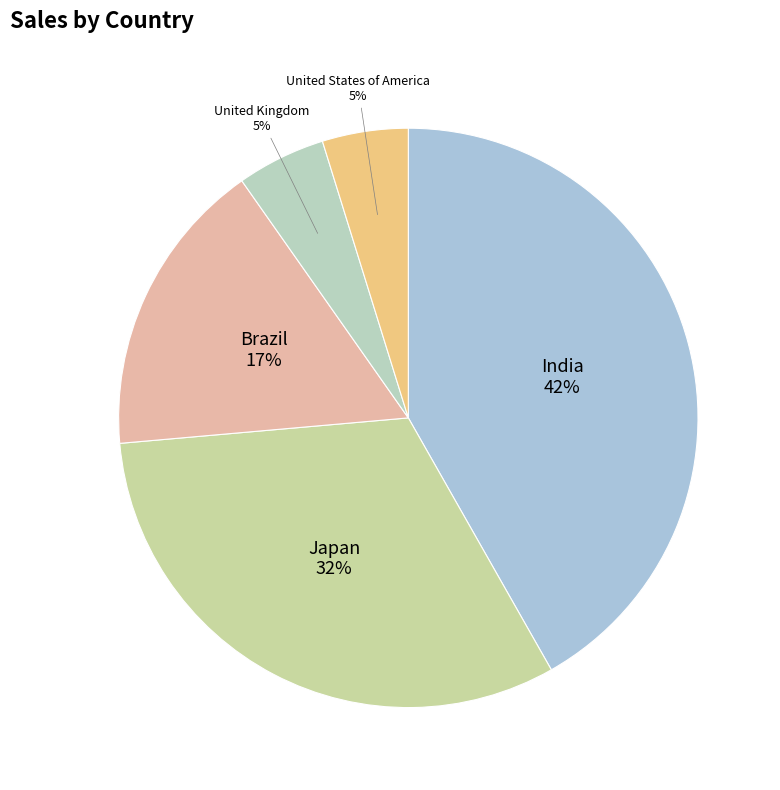

True or false: United Kingdom accounts for 5% of the total.

True